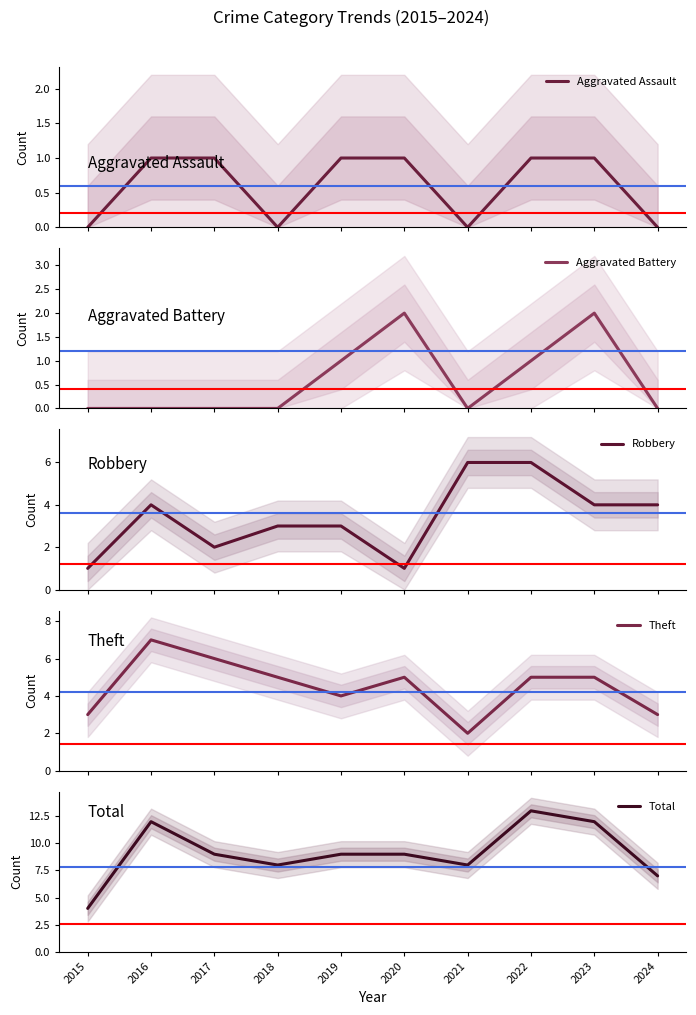

Reading right to left, what are all the values shown in this chart?

Aggravated Assault: 2024=0	2023=1	2022=1	2021=0	2020=1	2019=1	2018=0	2017=1	2016=1	2015=0
Aggravated Battery: 2024=0	2023=2	2022=1	2021=0	2020=2	2019=1	2018=0	2017=0	2016=0	2015=0
Robbery: 2024=4	2023=4	2022=6	2021=6	2020=1	2019=3	2018=3	2017=2	2016=4	2015=1
Theft: 2024=3	2023=5	2022=5	2021=2	2020=5	2019=4	2018=5	2017=6	2016=7	2015=3
Total: 2024=7	2023=12	2022=13	2021=8	2020=9	2019=9	2018=8	2017=9	2016=12	2015=4